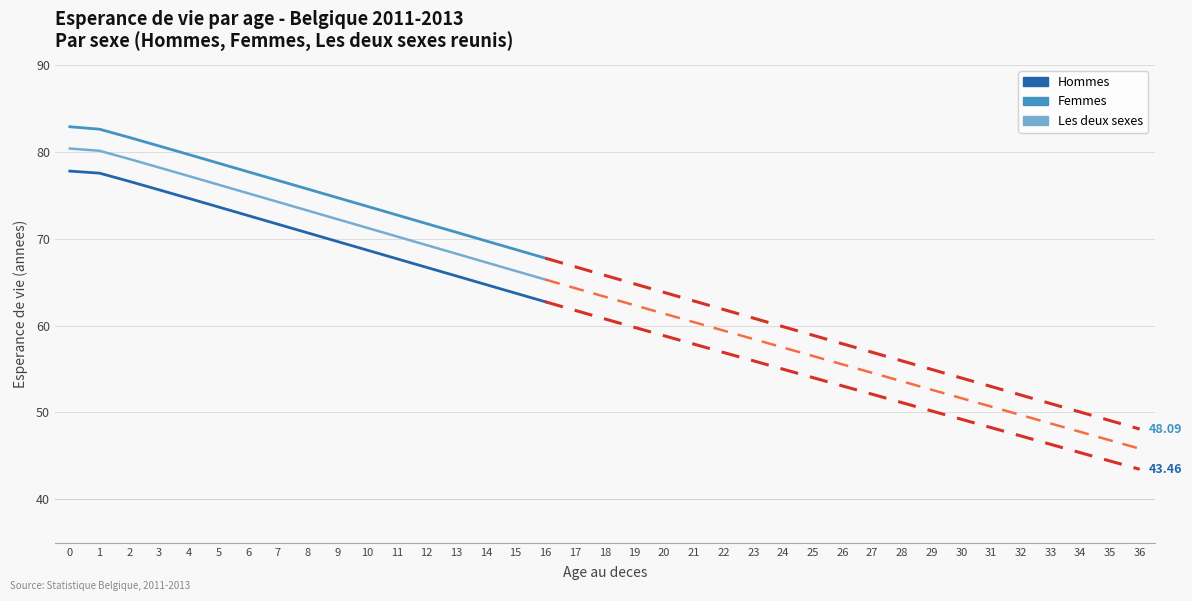

What is the maximum value shown in the chart?

82.9